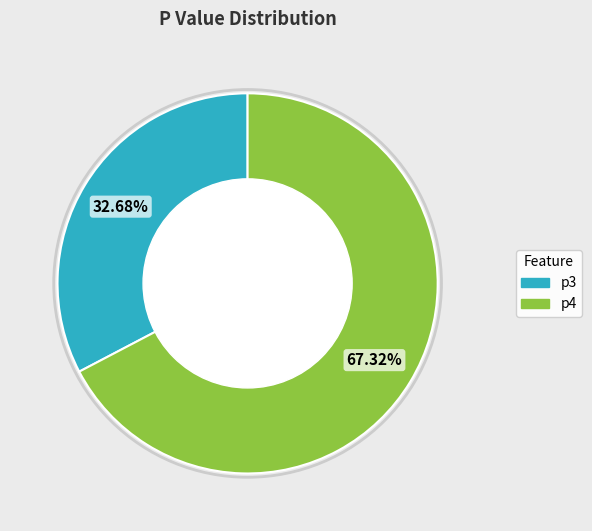

Does p3 account for over 50% of the chart?

No